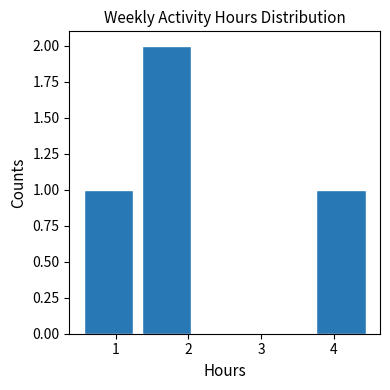

Reading left to right, transcribe this chart: for each bar, give the range it covers on the x-axis and its height. The values are not printed on the chart, so give them approximately, as read against the axis.

0.5 to 1.3: 1
1.3 to 2.1: 2
2.1 to 2.9: 0
2.9 to 3.7: 0
3.7 to 4.5: 1